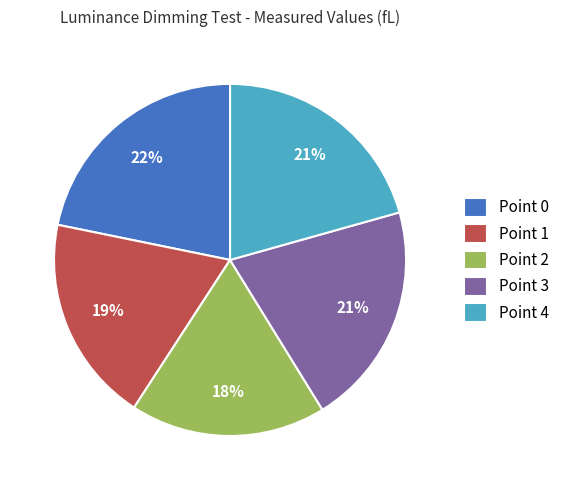

What percentage is the Point 0 slice, to the nearest percent?

22%